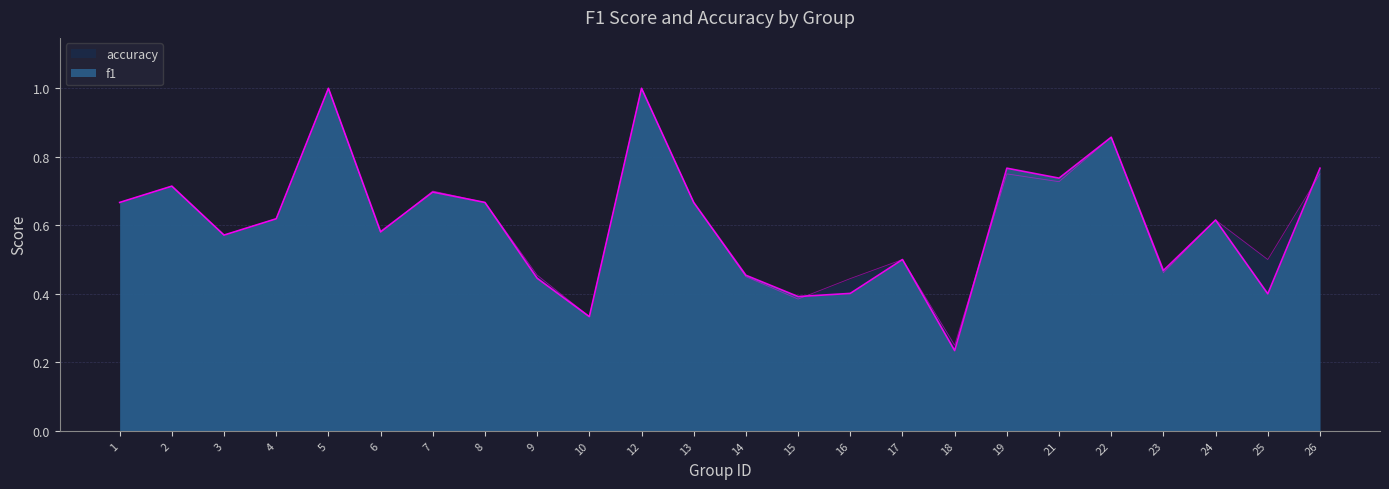

At 18, list the series in order from largest to smallest.

accuracy, f1